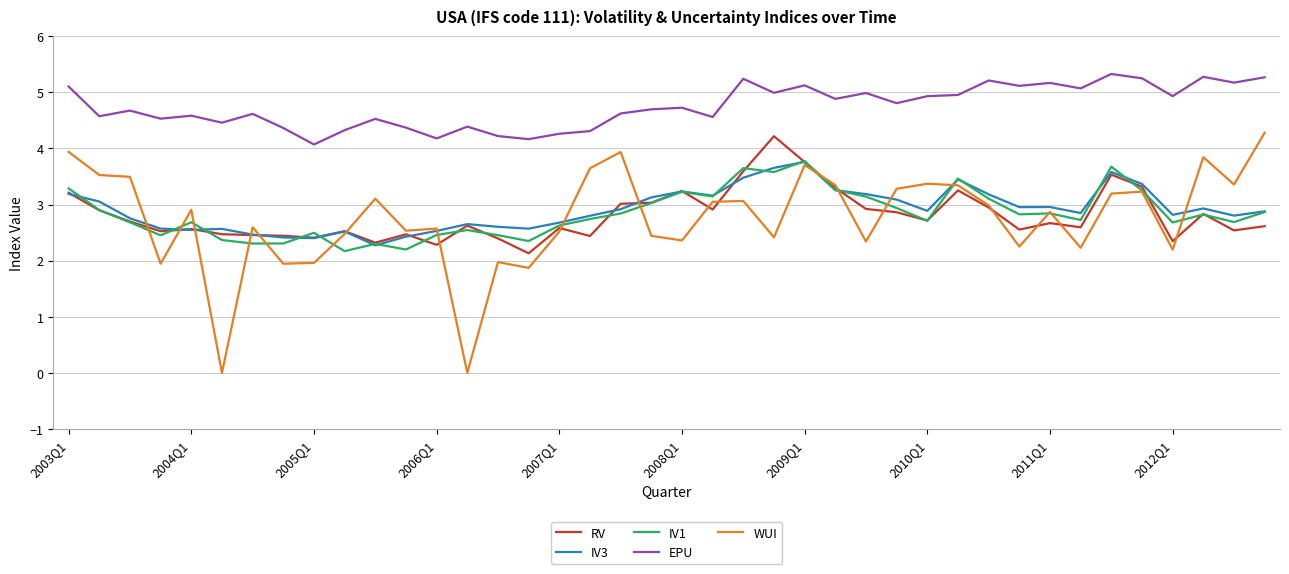

True or false: EPU and RV intersect in this chart.

False